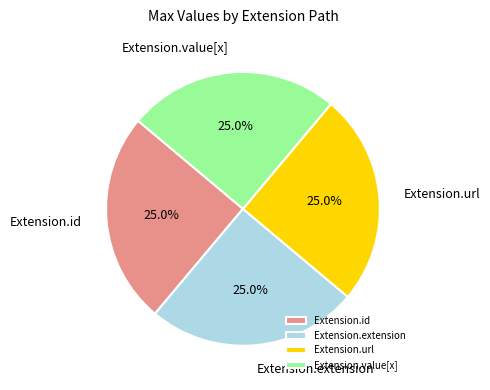

Is there any slice that represents more than half of the pie?

No